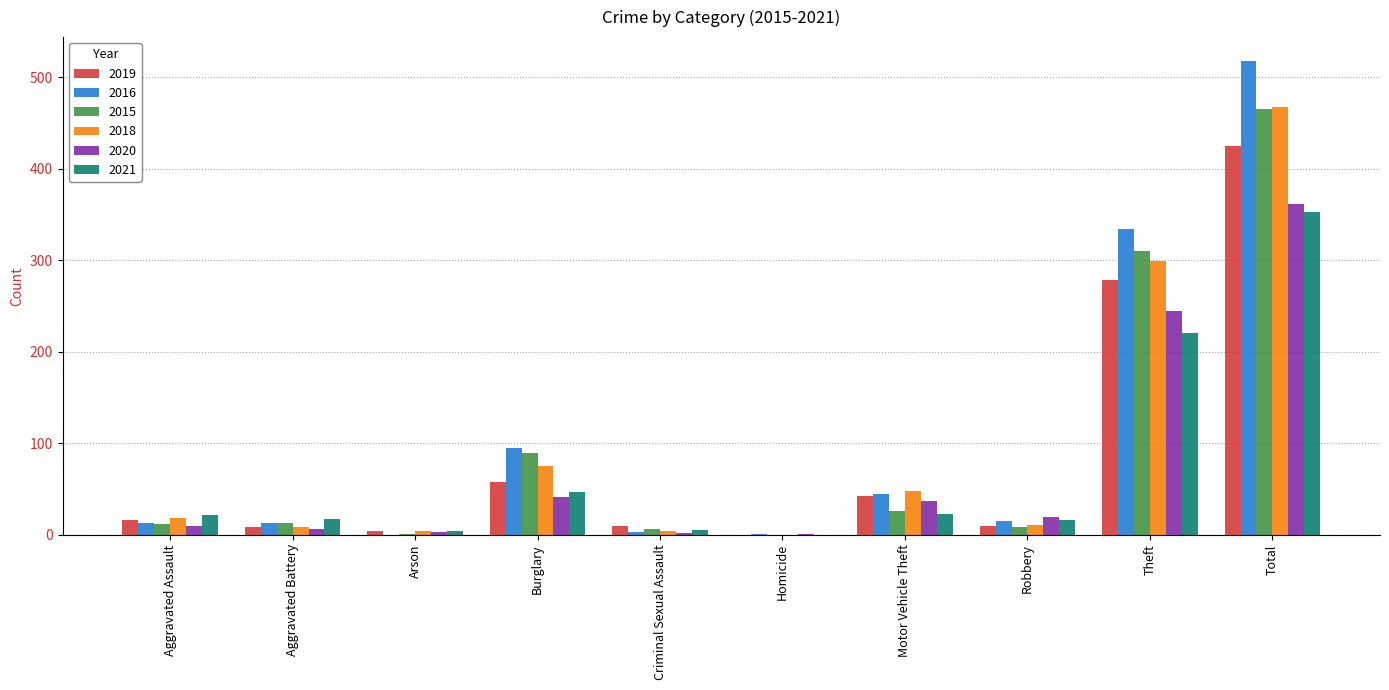

At which category is the sum across all series the highest?

Total